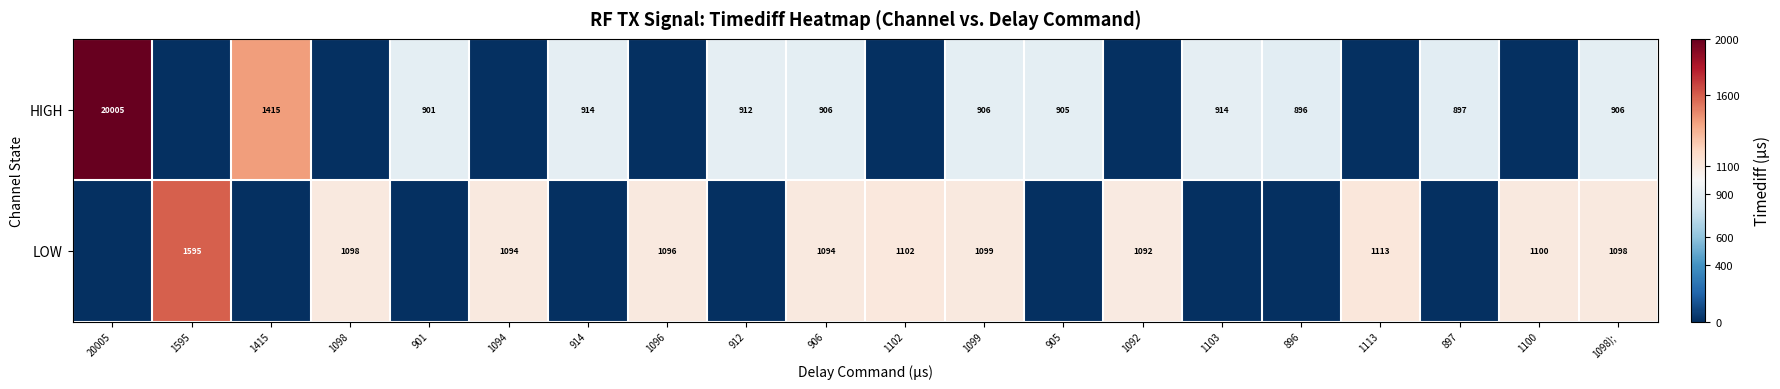

Is it true that LOW equals 1092 at 1092?

True